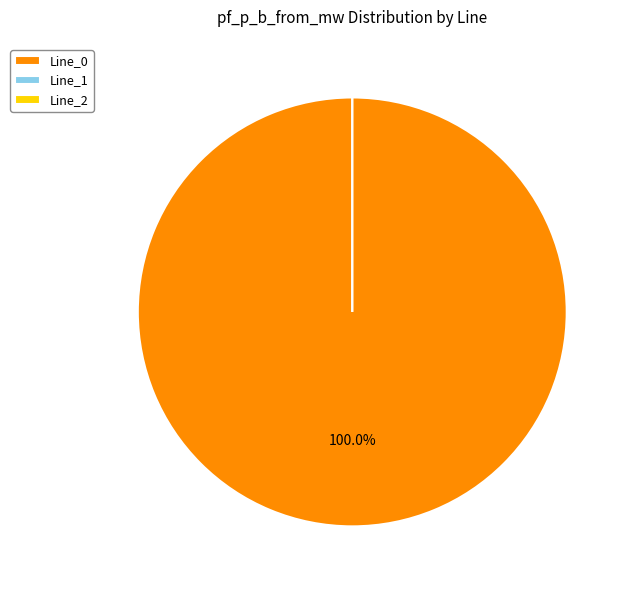

The Line_0 slice represents 99% of the pie. True or false?

False